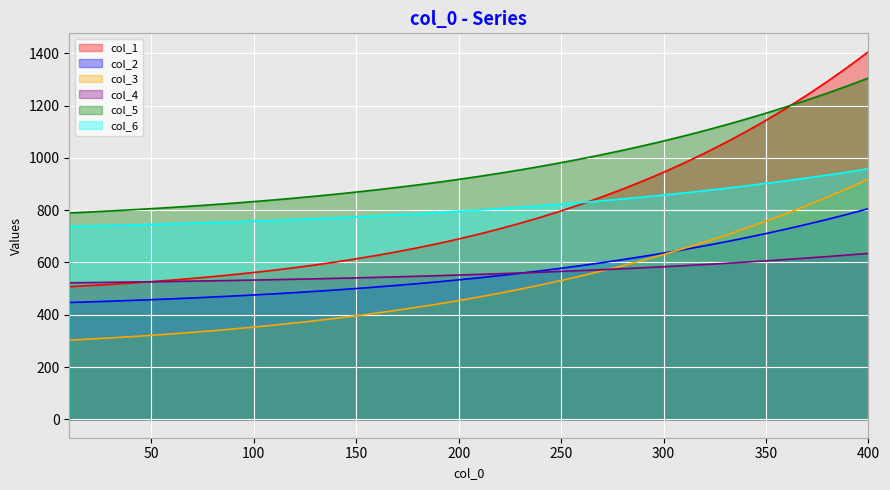

List the series in order of their peak value, highest first.

col_1, col_5, col_6, col_3, col_2, col_4